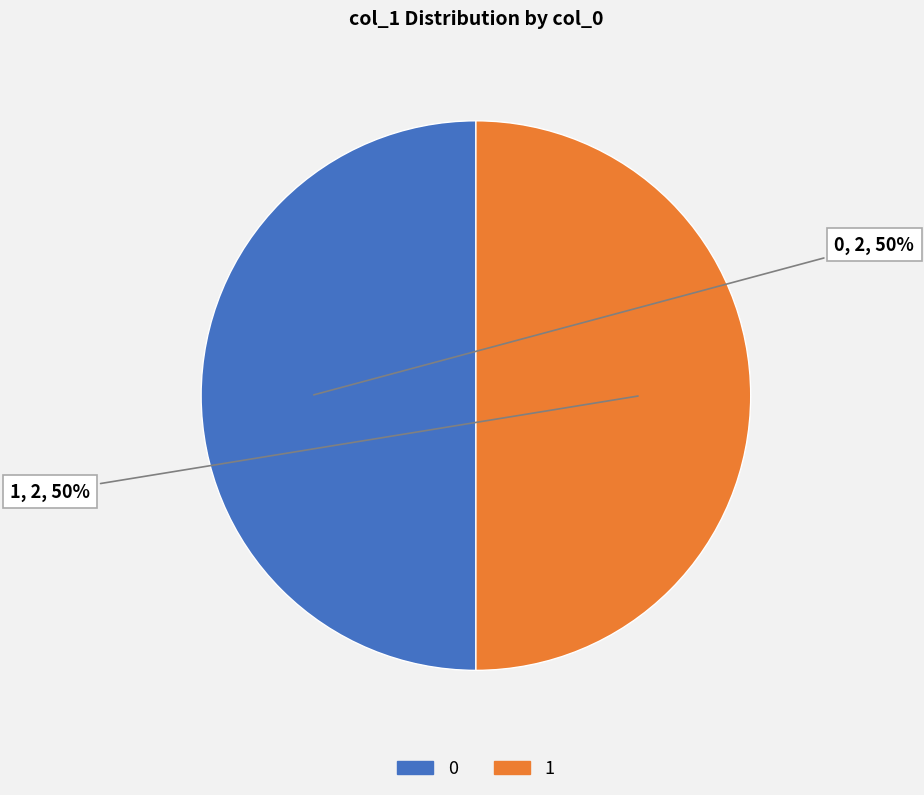

The 0 slice represents 58% of the pie. True or false?

False